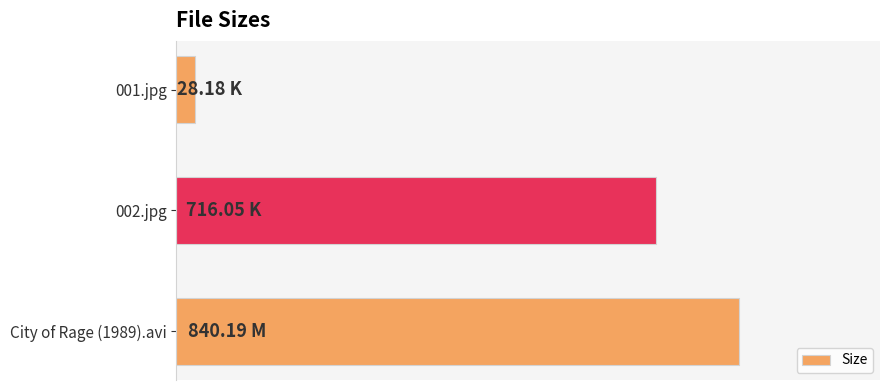

List the labels in order of value, smallest first.

001.jpg, 002.jpg, City of Rage (1989).avi